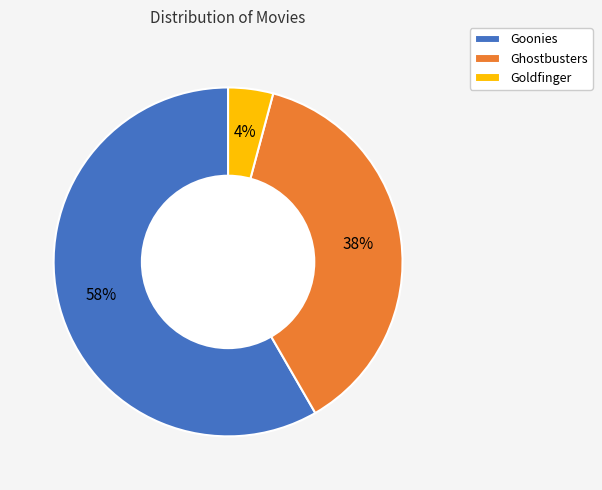

Which category accounts for the majority?

Goonies